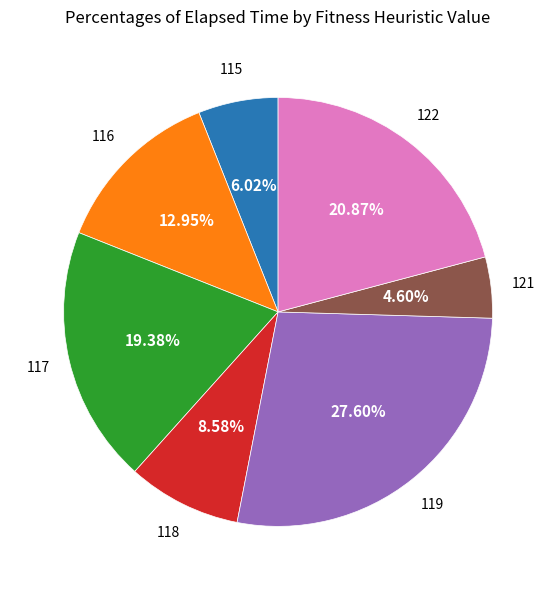

Is there a majority slice in this chart?

No